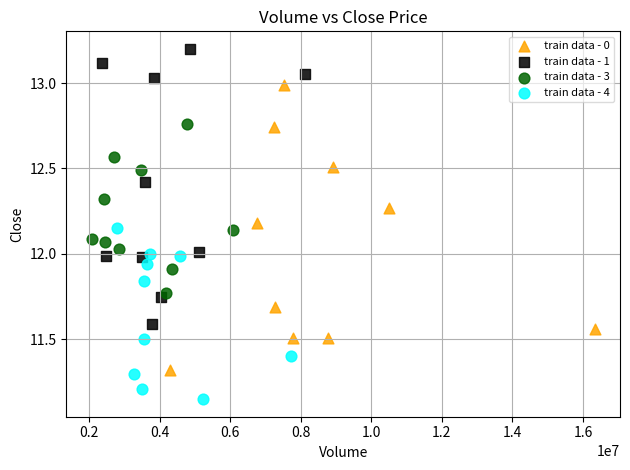

Which series contains the highest Y value?

train data - 1